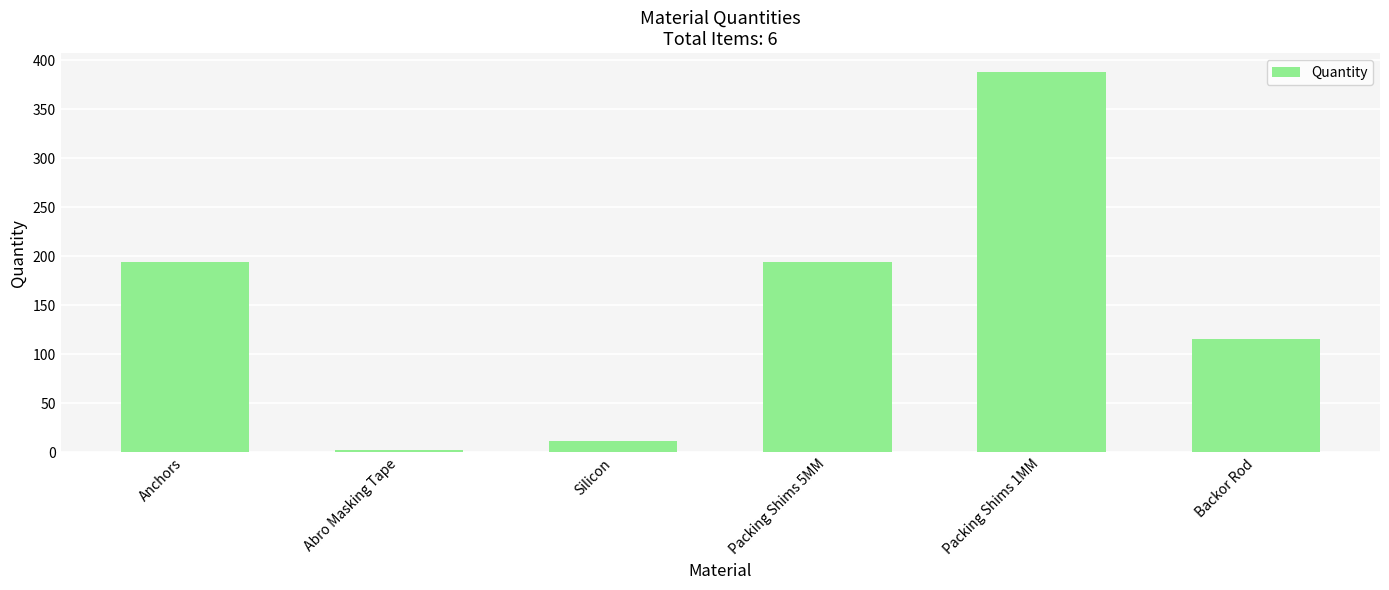

At which category does the chart reach its minimum across all series?

Abro Masking Tape